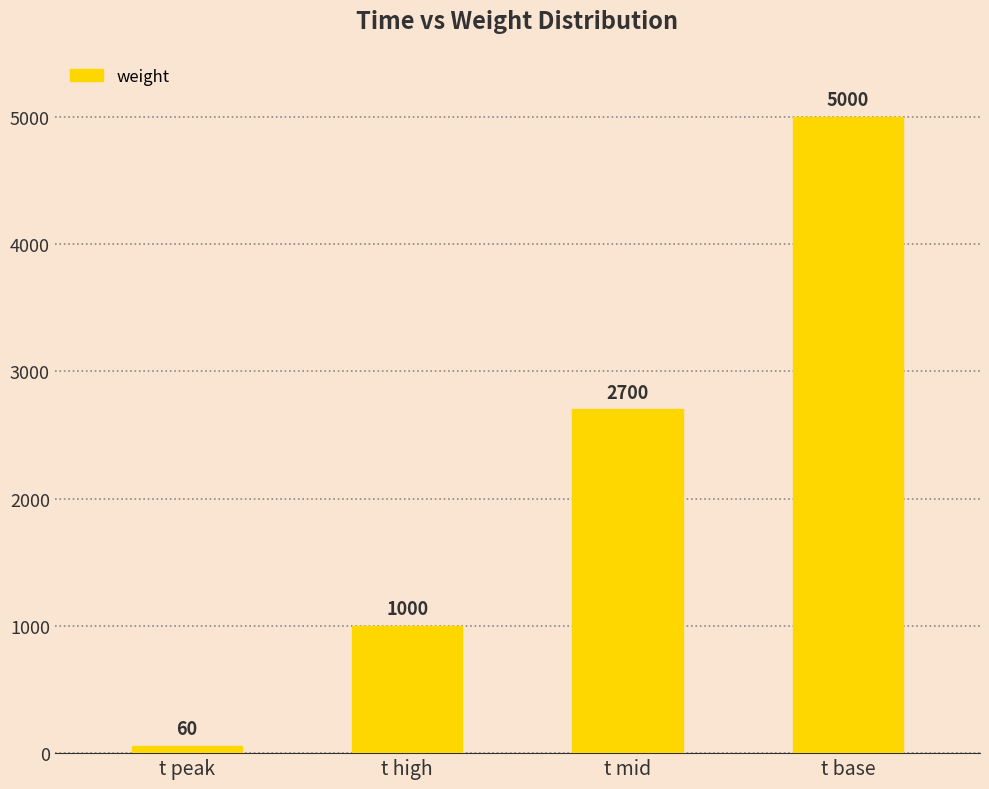

At which category does the chart reach its minimum across all series?

t peak